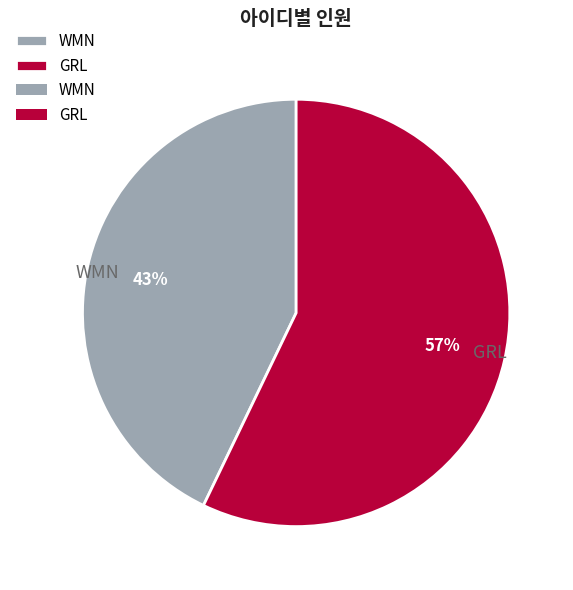

Combined, do WMN and GRL account for over 50%?

Yes